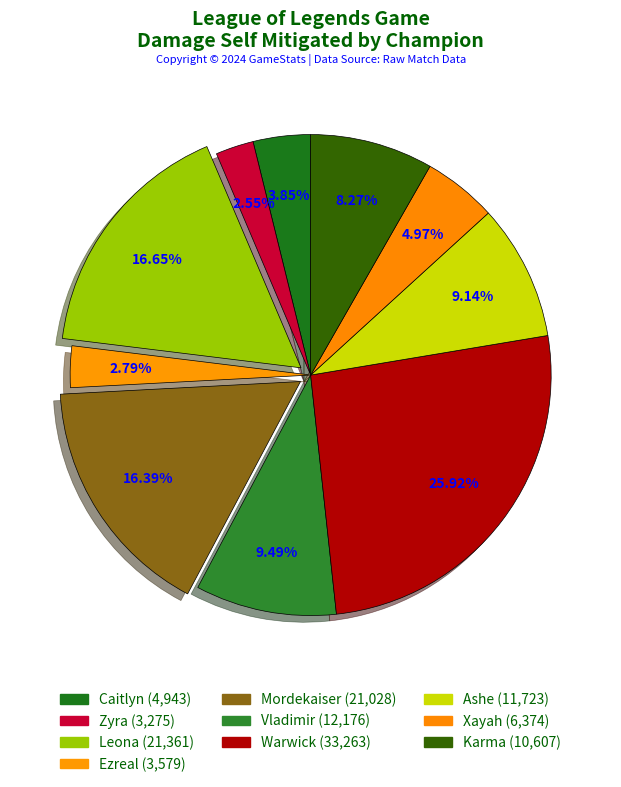

The Karma slice represents 8% of the pie. True or false?

True